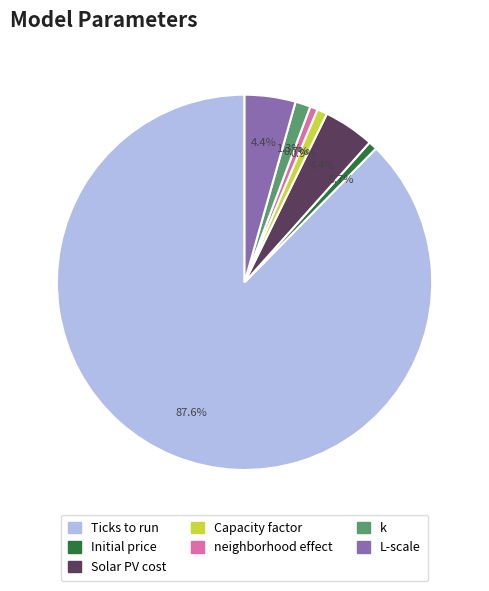

What portion of the pie excludes L-scale?

95.6%